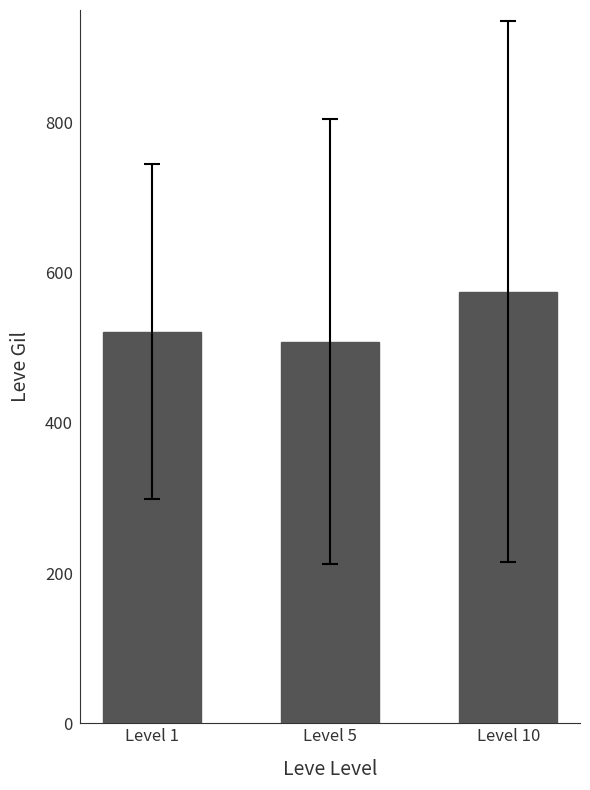

What is the approximate value at Level 1?

521.7